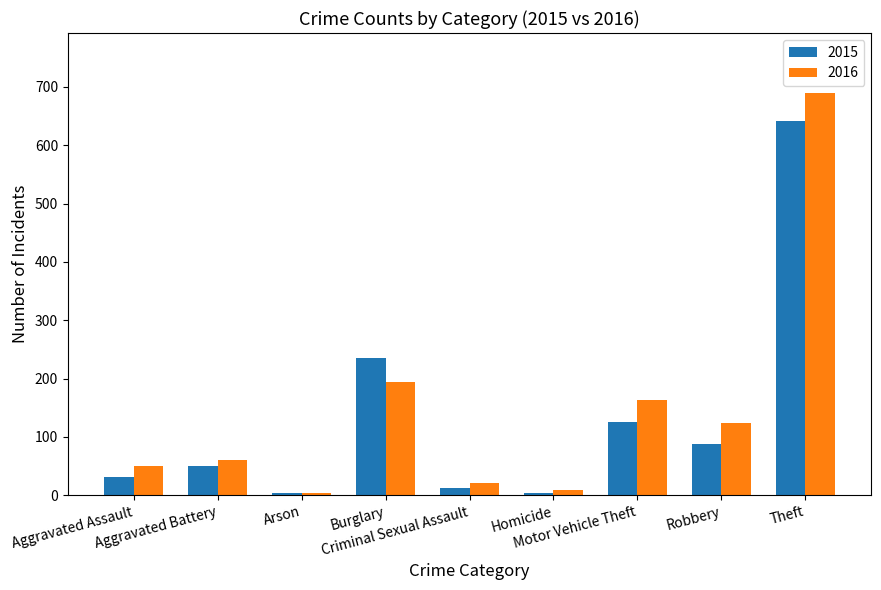

True or false: 2016 has a value of 98 at Burglary.

False